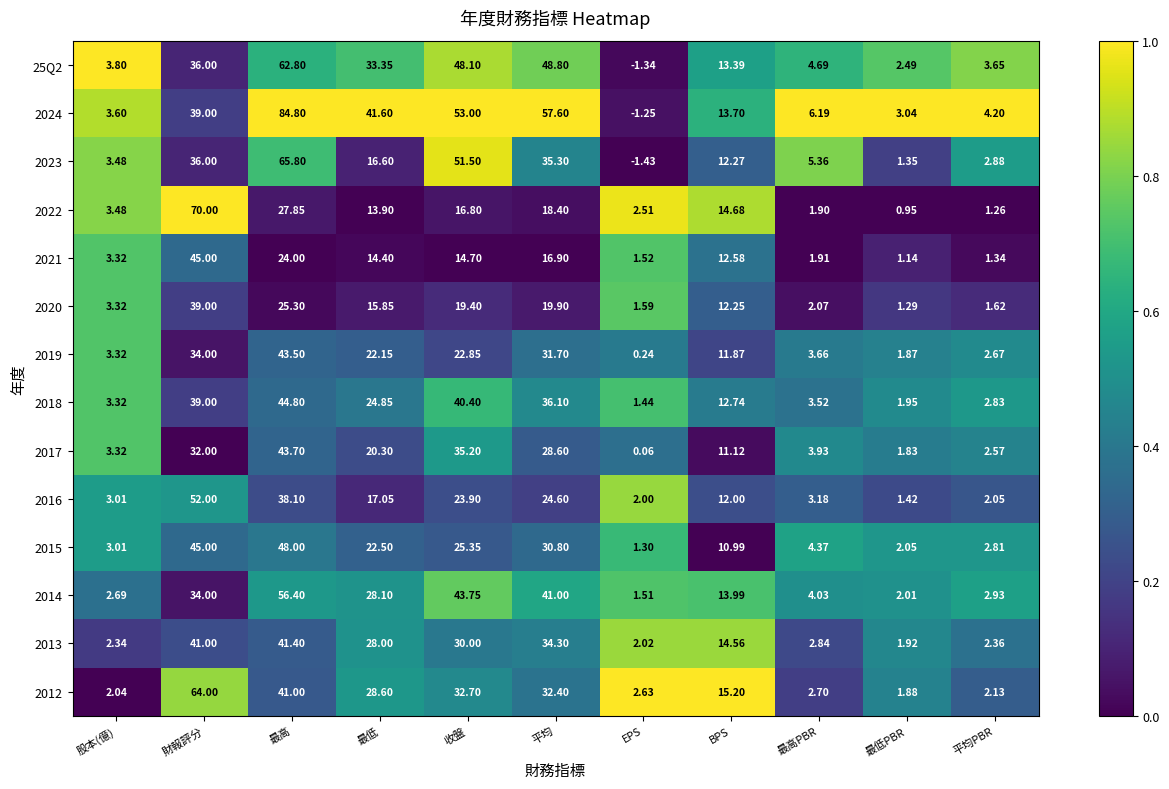

Which category has the lowest value across all series?

EPS